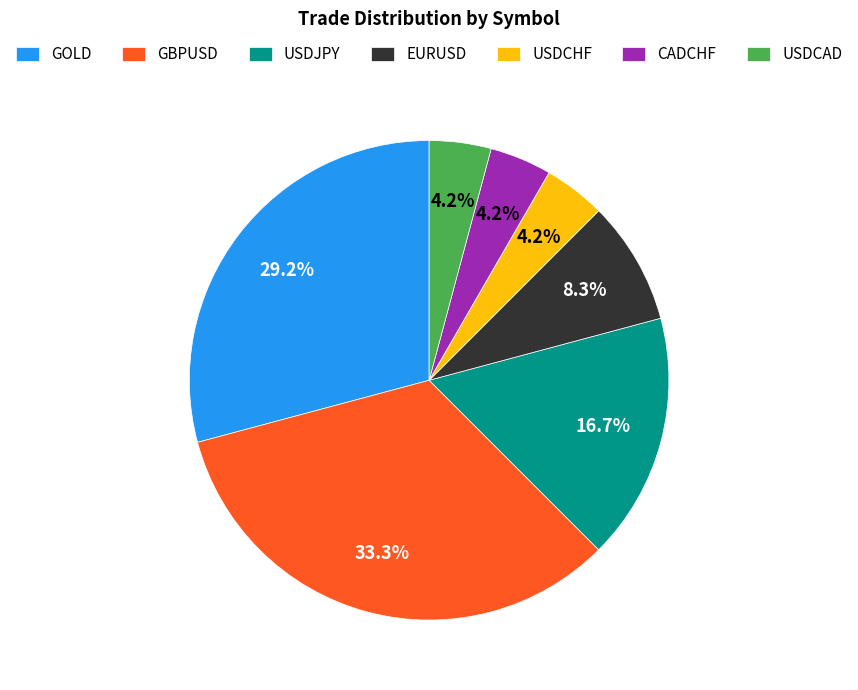

To the nearest percent, what portion does EURUSD represent?

8%